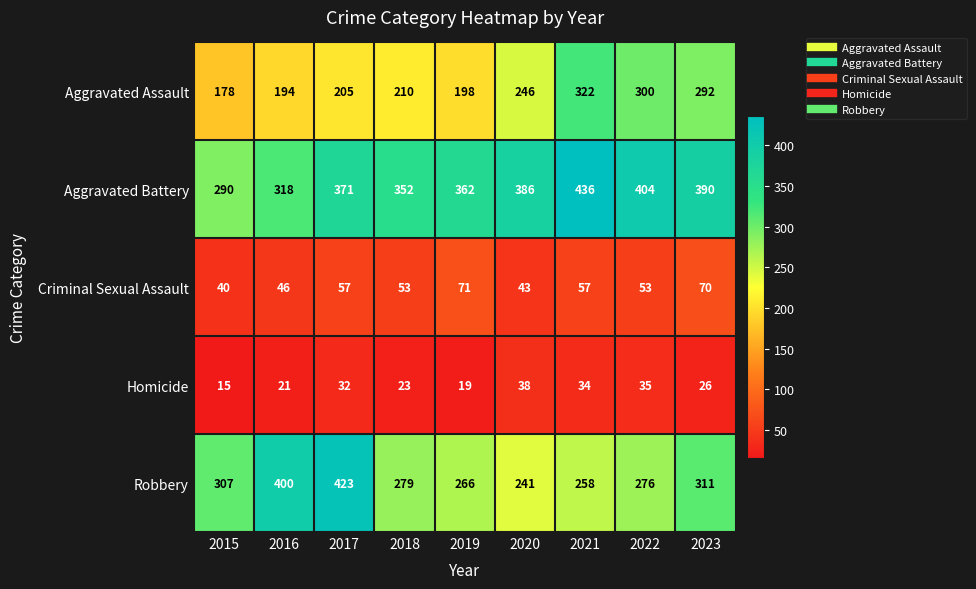

What is the average value of the Homicide series?

27